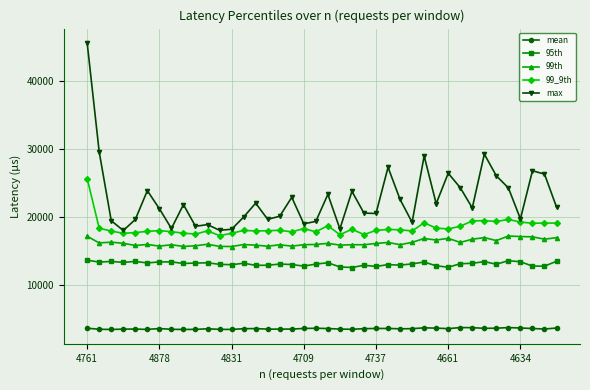

True or false: 99_9th has more than 1 points higher than both neighbors.

True